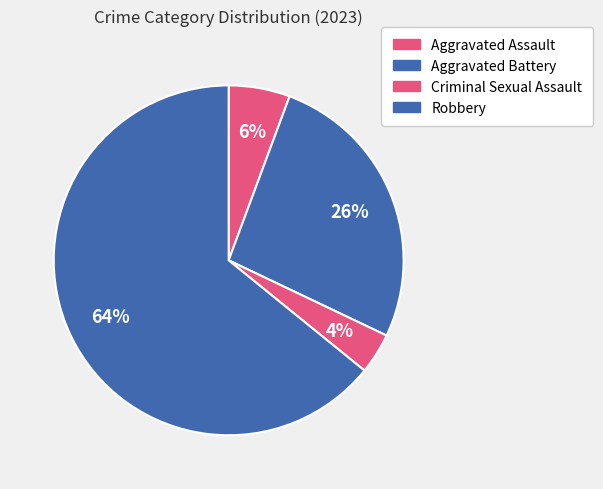

Which slice is the largest?

Robbery